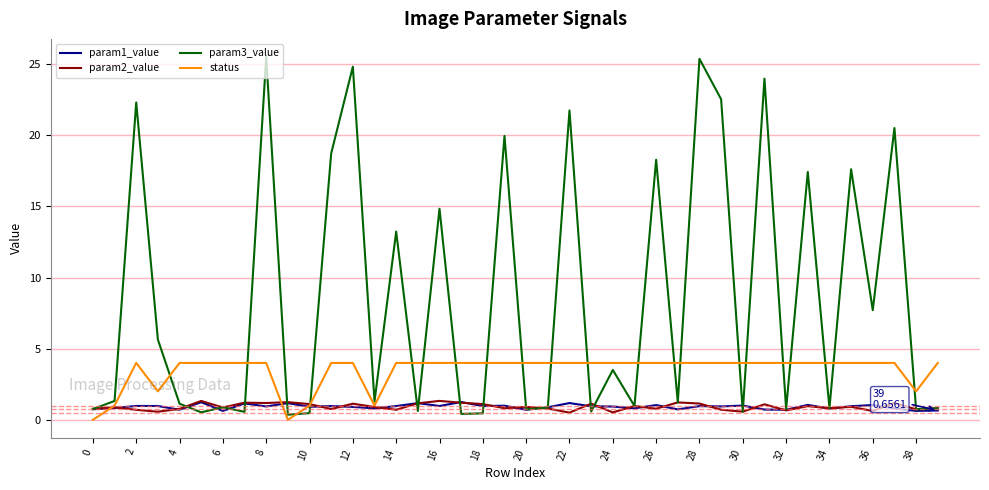

True or false: param1_value has more than 1 interior local peaks.

True